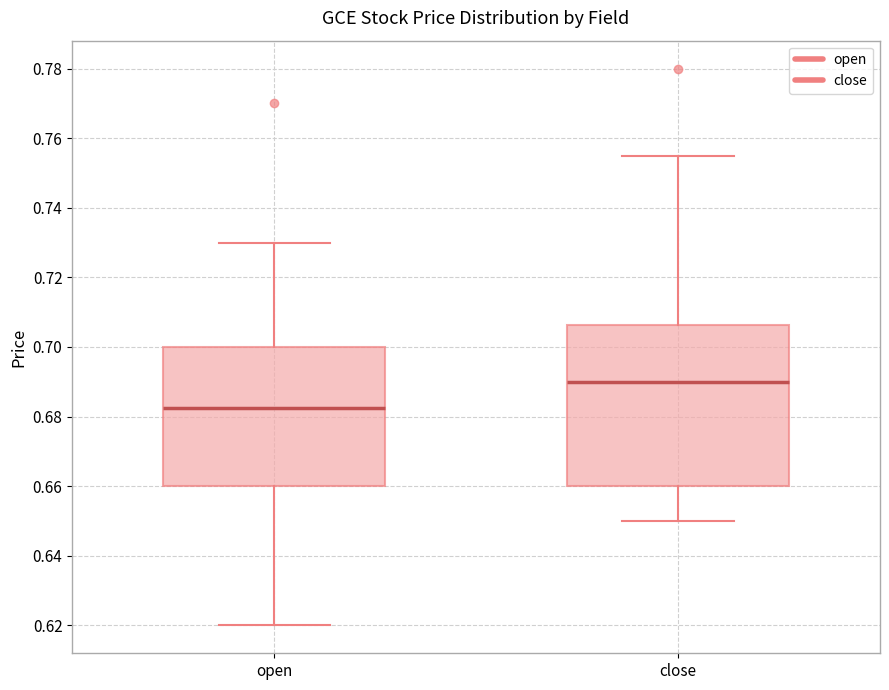

Reading left to right, transcribe this box plot: for each box, give where its median line is, the range the box spans, and where its two whiskers end, as read against the y-axis. The values are not printed on the chart, so give them approximately, as read against the axis.

open: median 0.682, box 0.660 to 0.700, whiskers 0.620 to 0.730
close: median 0.690, box 0.660 to 0.706, whiskers 0.650 to 0.756